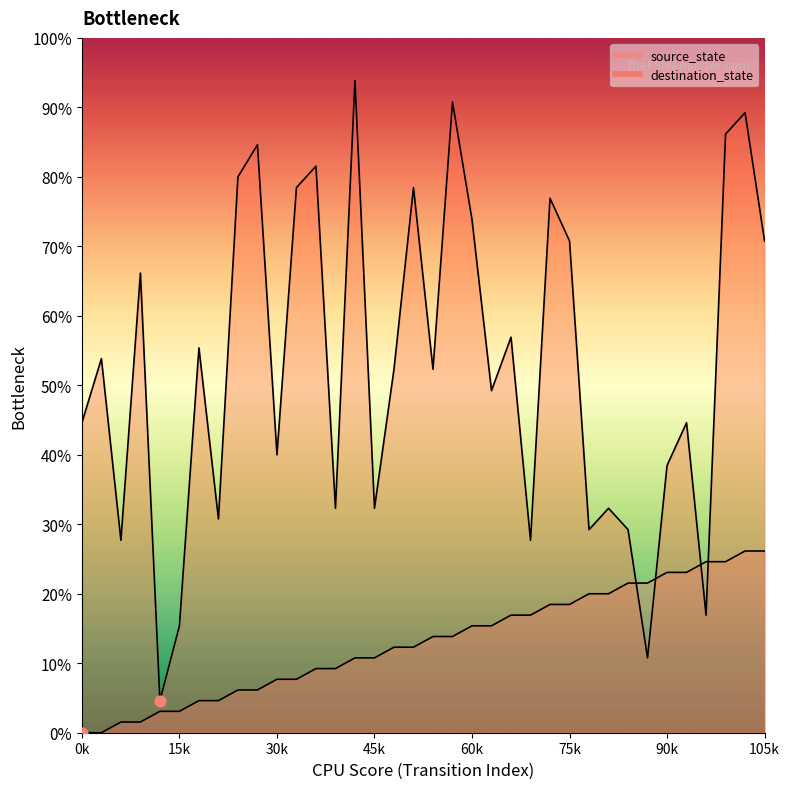

What is the total value across all series at 33?

72